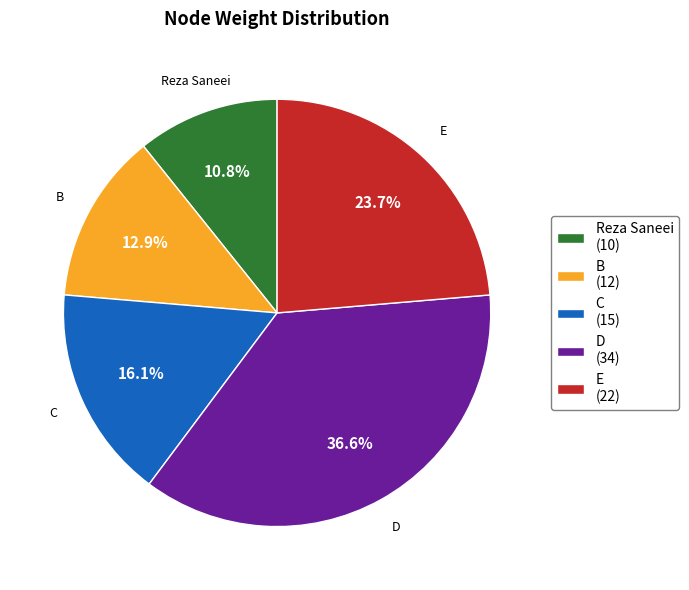

How much of the chart is everything except B (12)?

87.1%